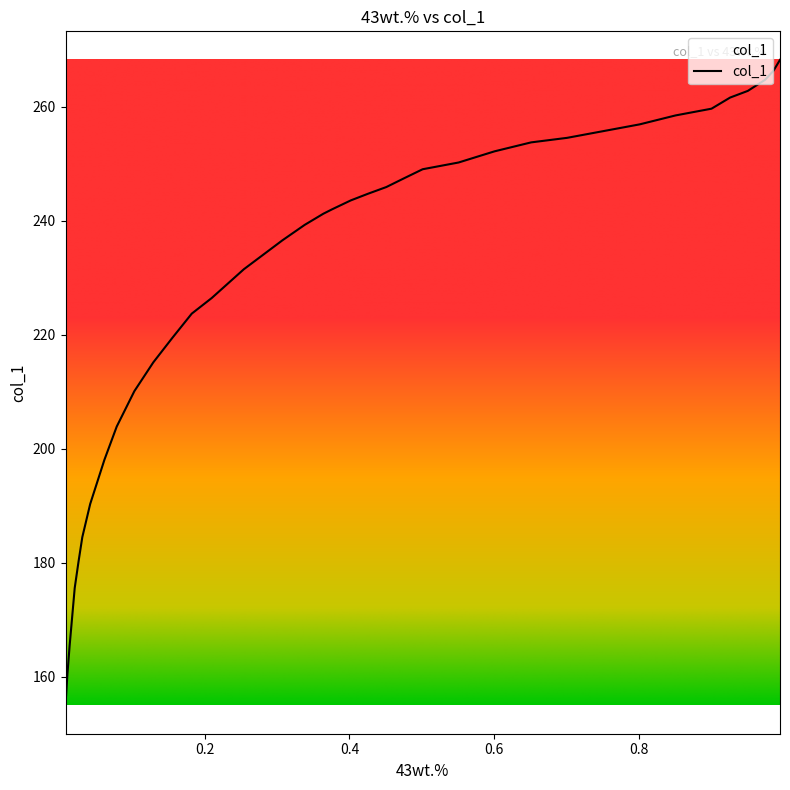

The value at 0.1287 is 215.2. True or false?

True